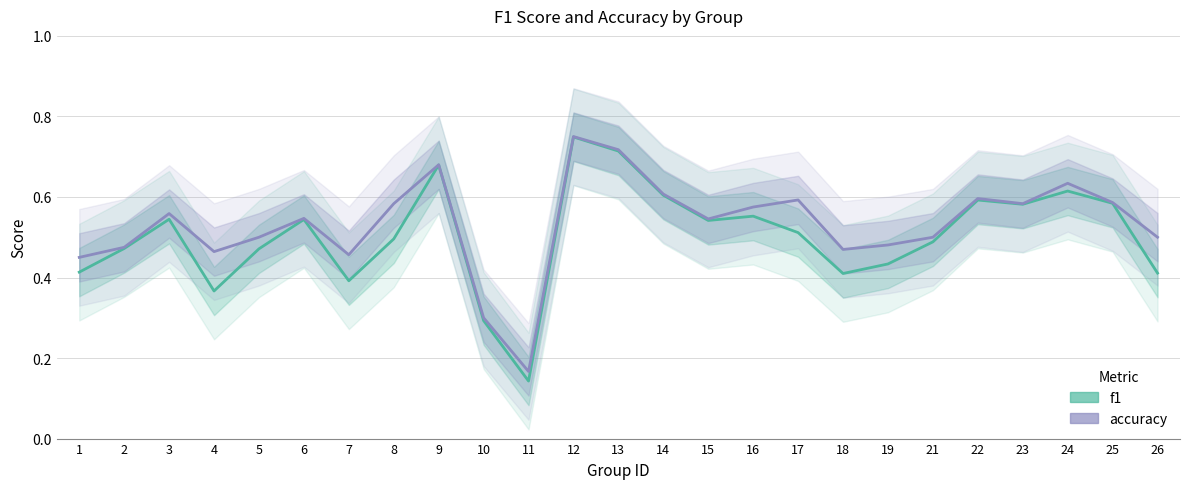

Is it true that accuracy equals 0.2 at 15?

False